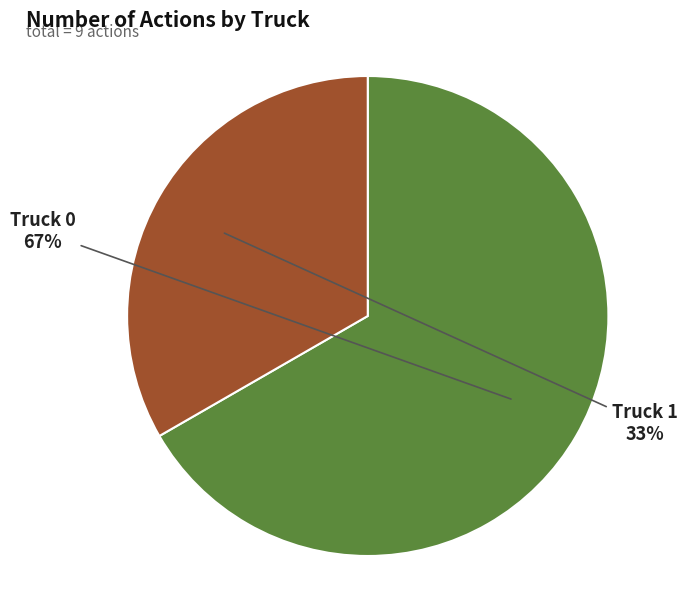

Does Truck 1 represent more than half of the total?

No